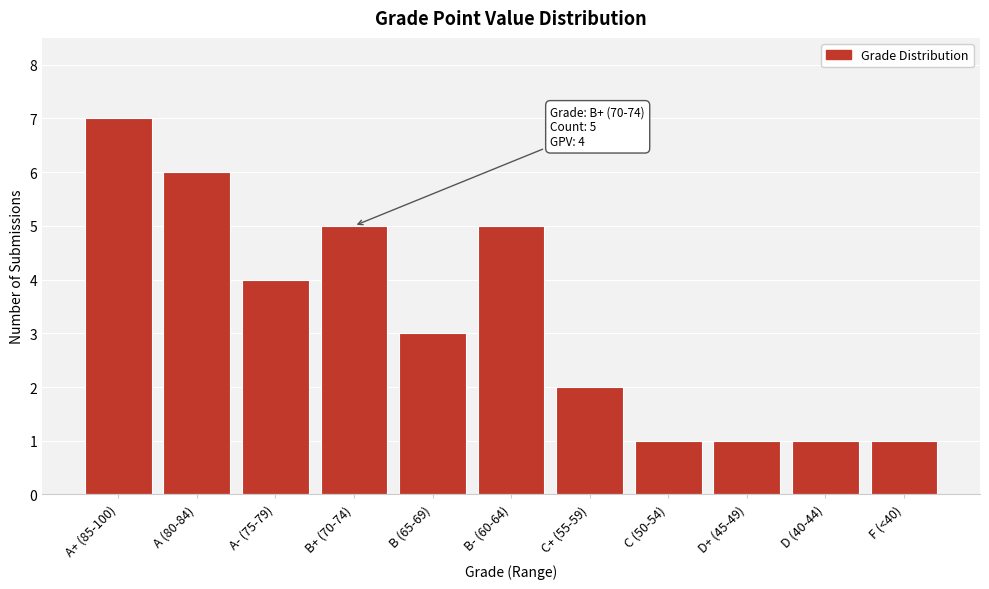

Reading left to right, list all the values displayed in this chart.

A+ (85-100)=7	A (80-84)=6	A- (75-79)=4	B+ (70-74)=5	B (65-69)=3	B- (60-64)=5	C+ (55-59)=2	C (50-54)=1	D+ (45-49)=1	D (40-44)=1	F (<40)=1